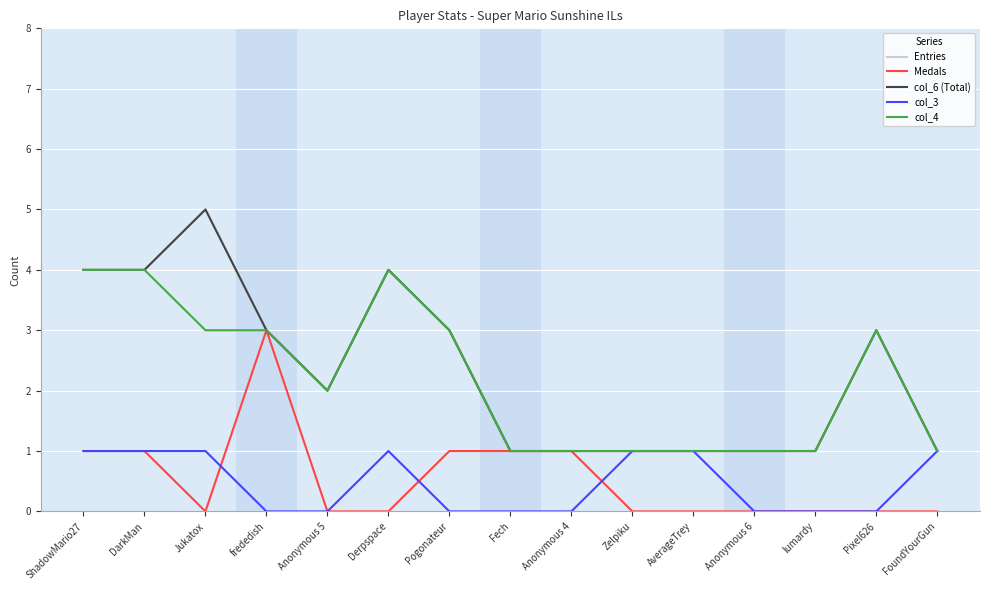

True or false: col_3 and col_6 (Total) cross at least once.

False